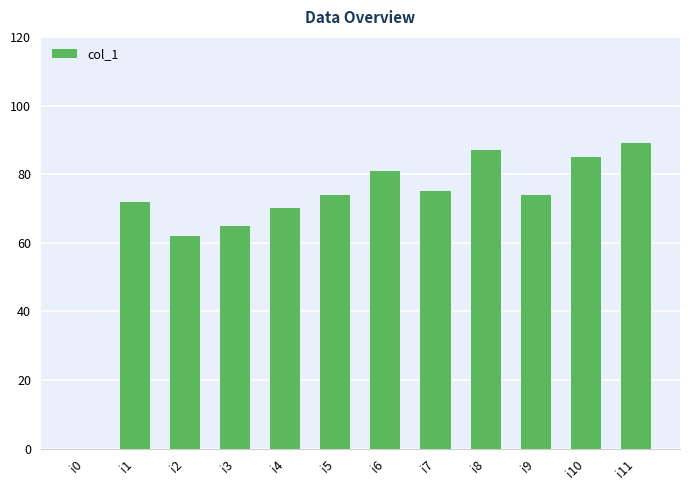

Are the bars horizontal?

No